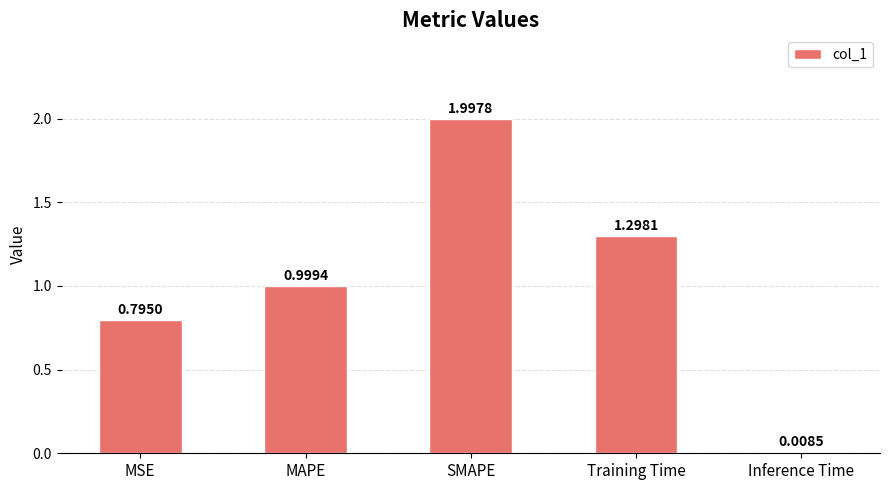

What is the change in value from SMAPE to Inference Time?

-2.0